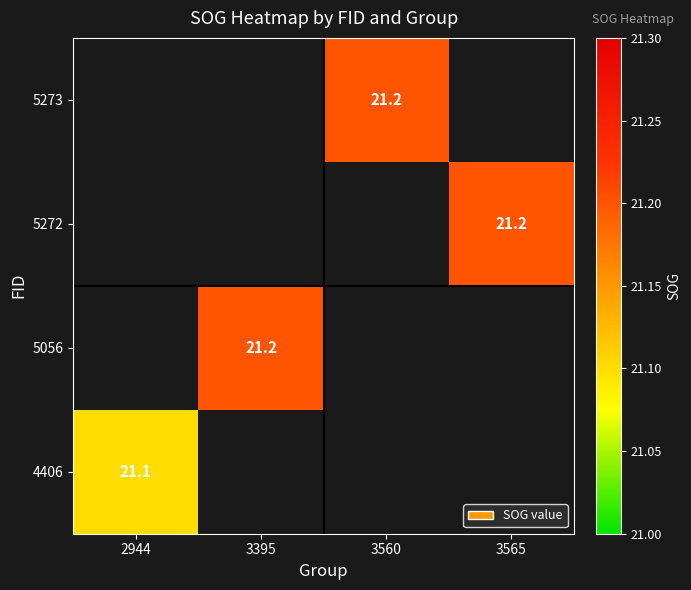

Is it true that 5273 equals 36.7 at 3560?

False